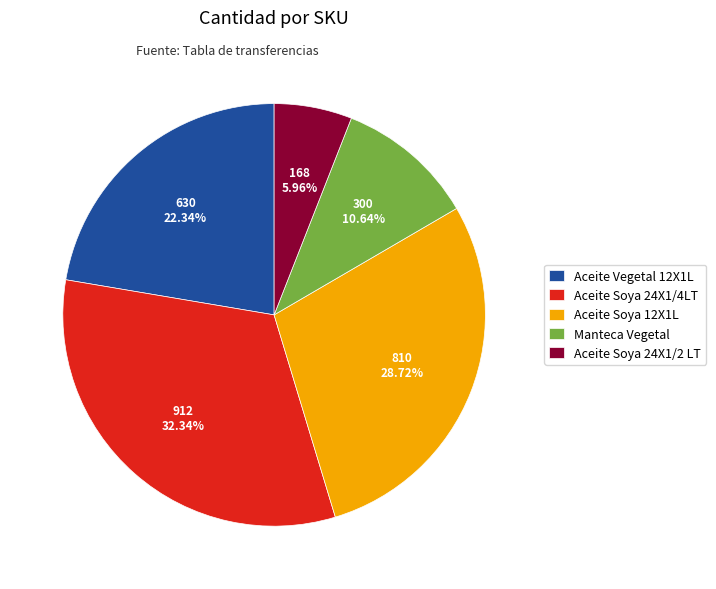

What is the ratio of the value at Aceite Soya 24X1/4LT to the value at Aceite Soya 12X1L?

1.1